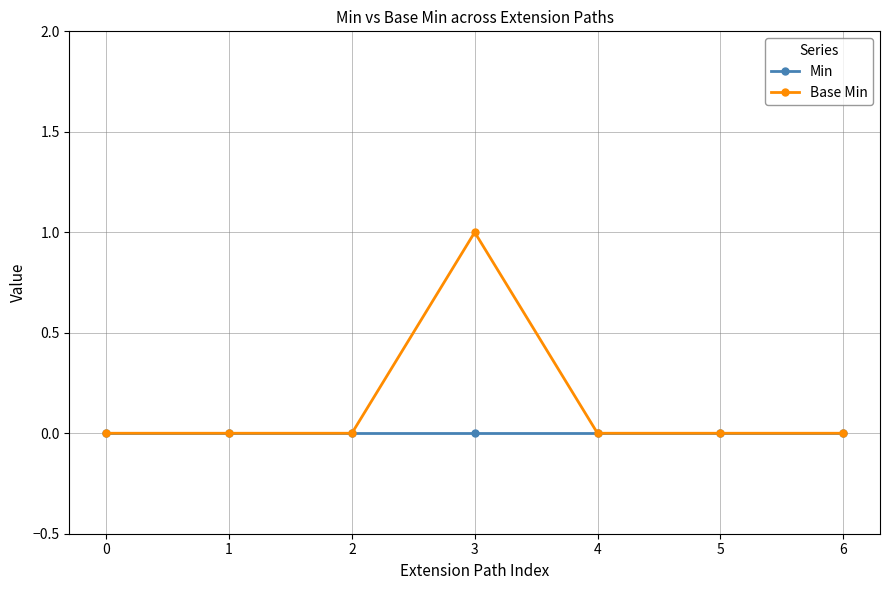

How many data points does each series have?

7